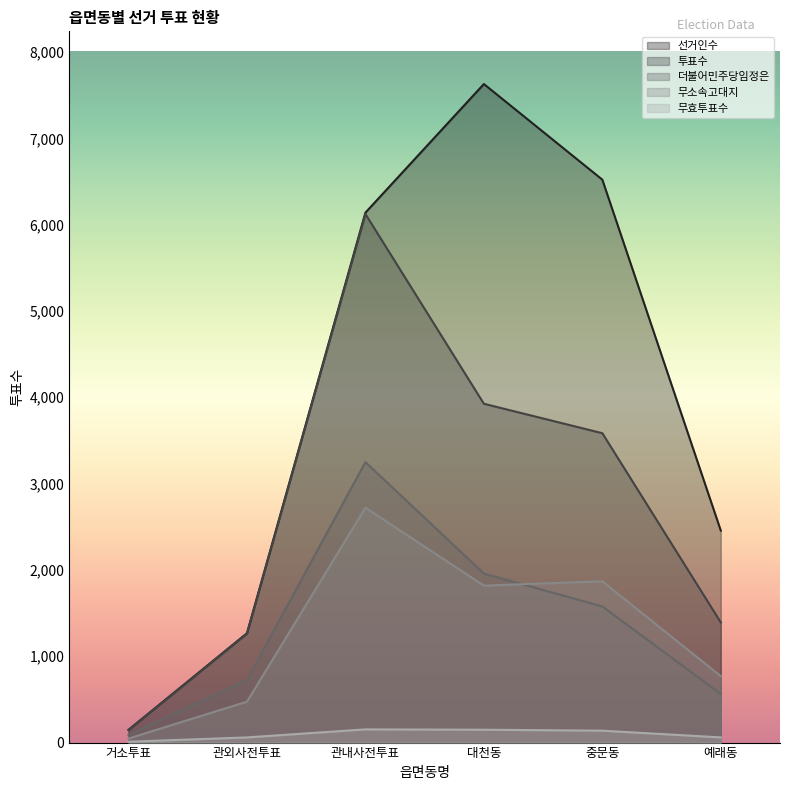

What is the lowest value of the 투표수 series?

145